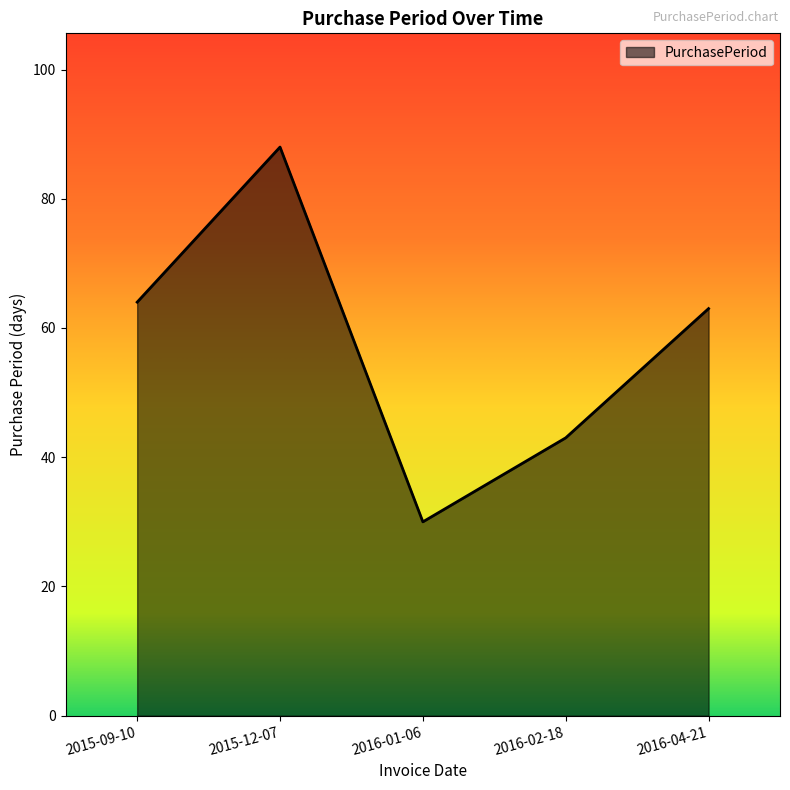

At which label is the value closest to 59?

2016-04-21